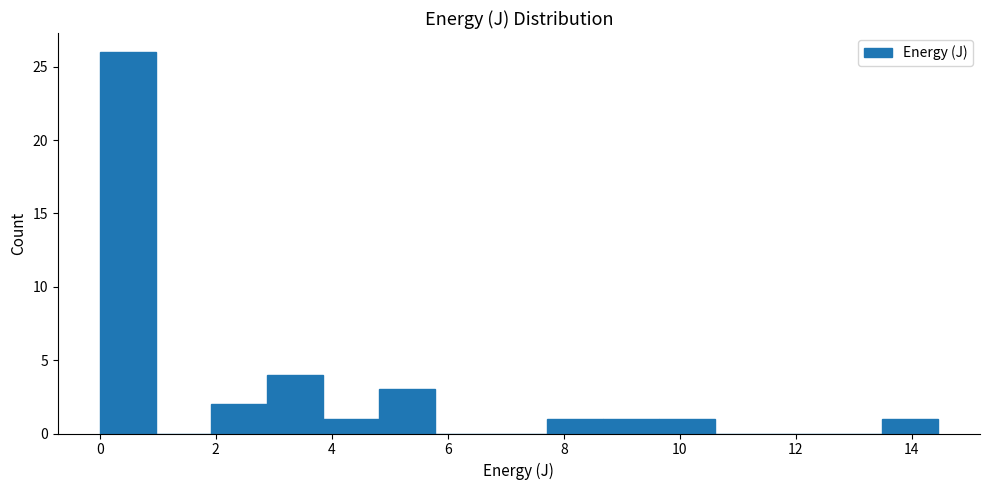

Reading left to right, transcribe this chart: for each bar, give the range it covers on the x-axis and its height. Neither the bar edges nor the heights are printed on the chart, so give them approximately, as read against the axes.

0.0 to 1.0: 26
1.0 to 2.0: 0
2.0 to 2.8: 2
2.8 to 3.8: 4
3.8 to 4.8: 1
4.8 to 5.8: 3
5.8 to 6.8: 0
6.8 to 7.8: 0
7.8 to 8.6: 1
8.6 to 9.6: 1
9.6 to 10.6: 1
10.6 to 11.6: 0
11.6 to 12.6: 0
12.6 to 13.4: 0
13.4 to 14.4: 1